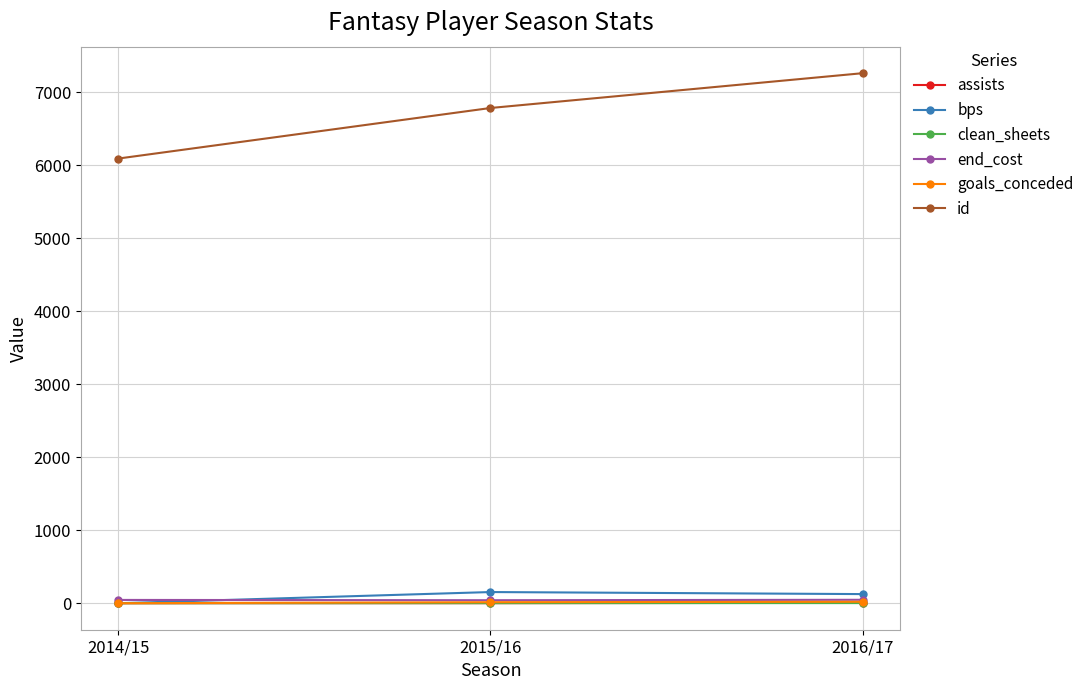

Is the value of id at 2016/17 greater than the value of assists at 2015/16?

Yes